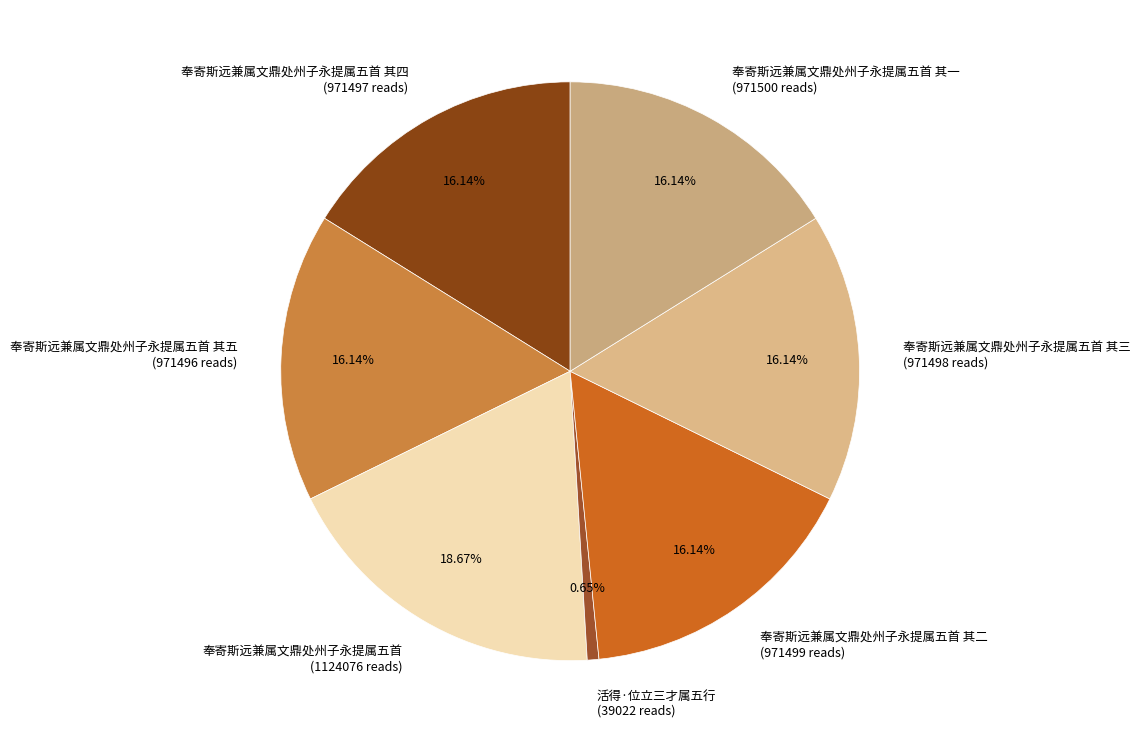

How many slices are in this pie chart?

7